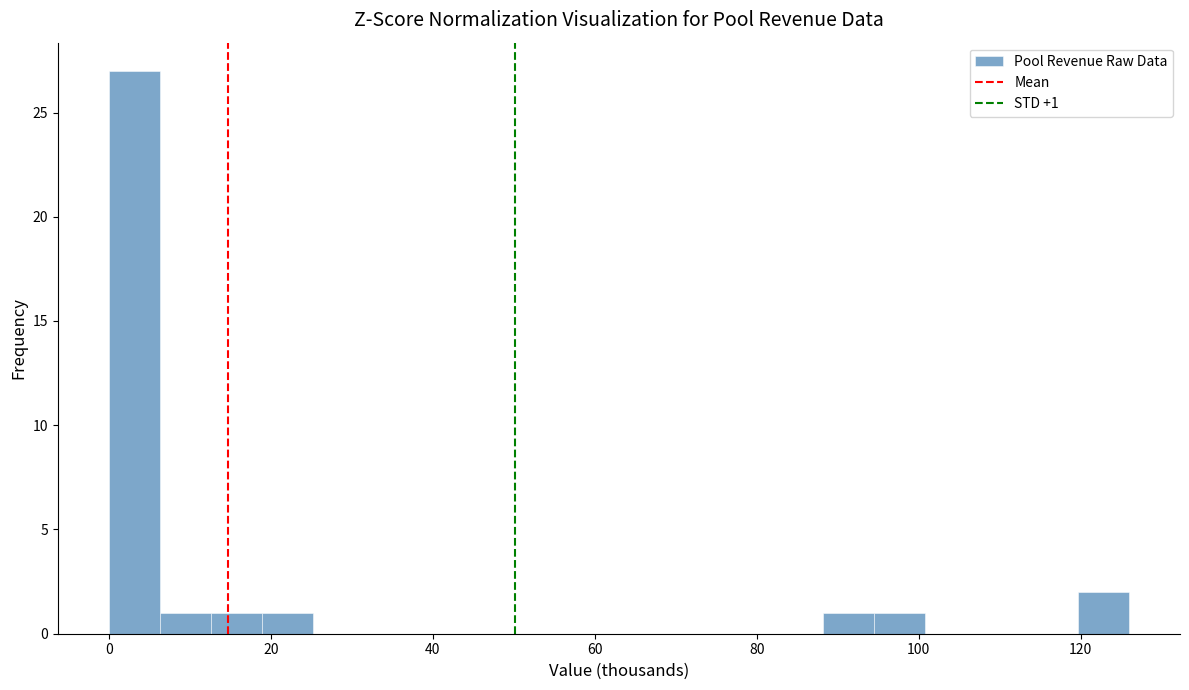

Read against the x-axis, roughly where is the centre of the tallest bar?

4